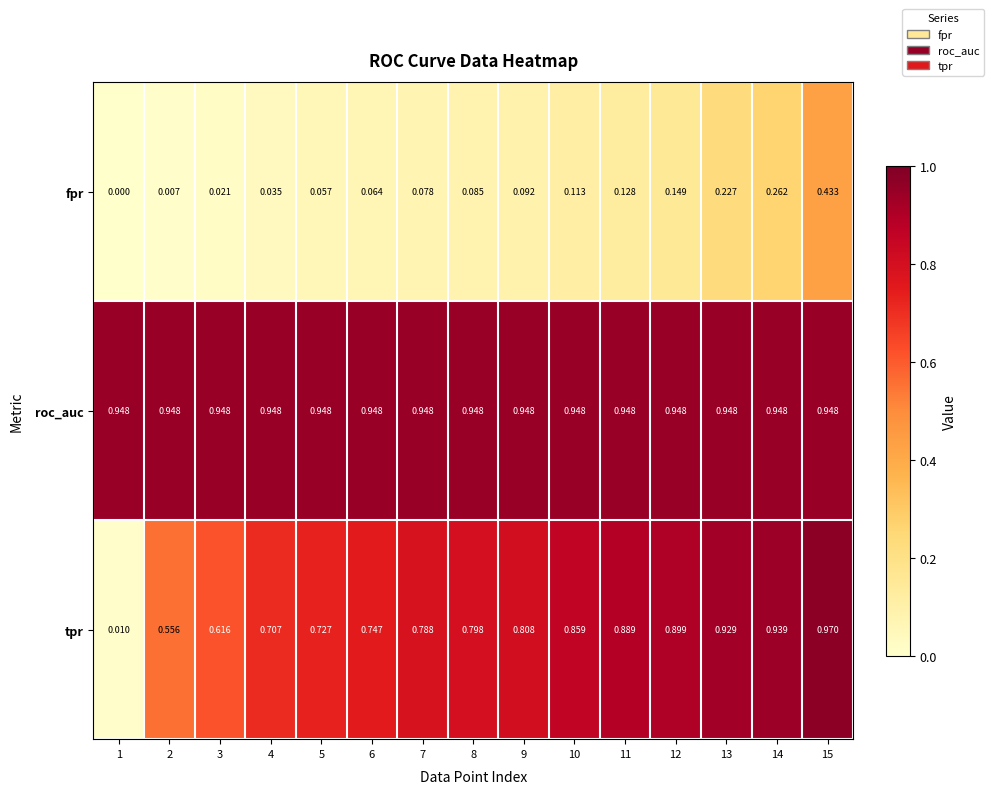

Which series has the largest range (max minus min)?

tpr